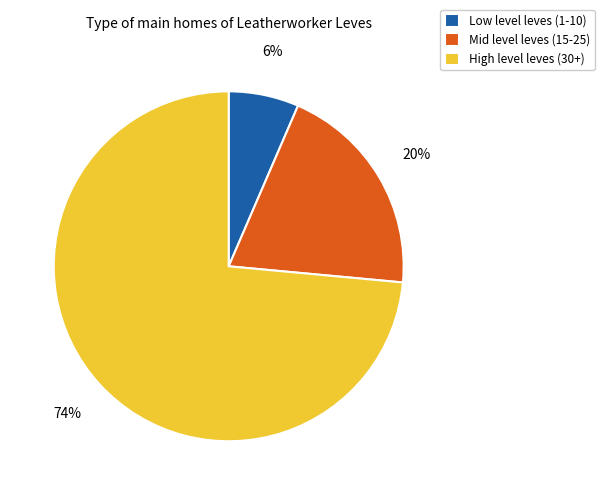

Which has a higher value, High level leves (30+) or Mid level leves (15-25)?

High level leves (30+)